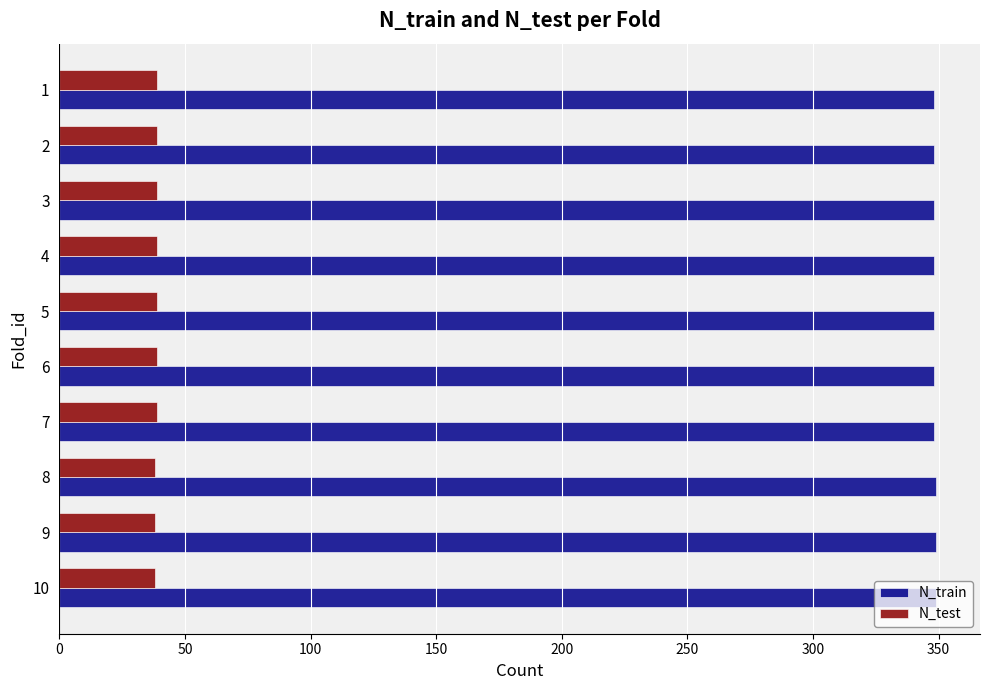

What is the spread (max minus min) of values at 1?

309